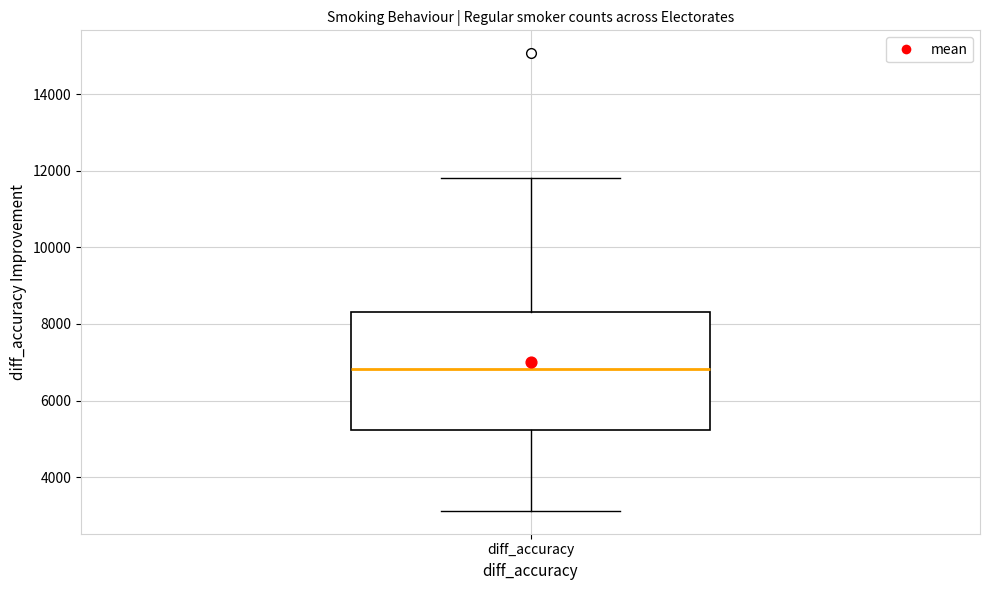

Transcribe this box plot: give where the median line is, the range the box spans, and where the two whiskers end, as read against the y-axis. The values are not printed on the chart, so give them approximately, as read against the axis.

median 6800, box 5200 to 8400, whiskers 3200 to 11800